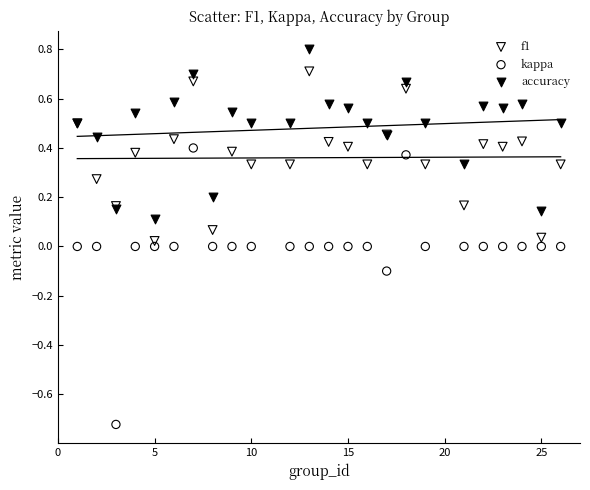

Which series contains the highest Y value?

accuracy